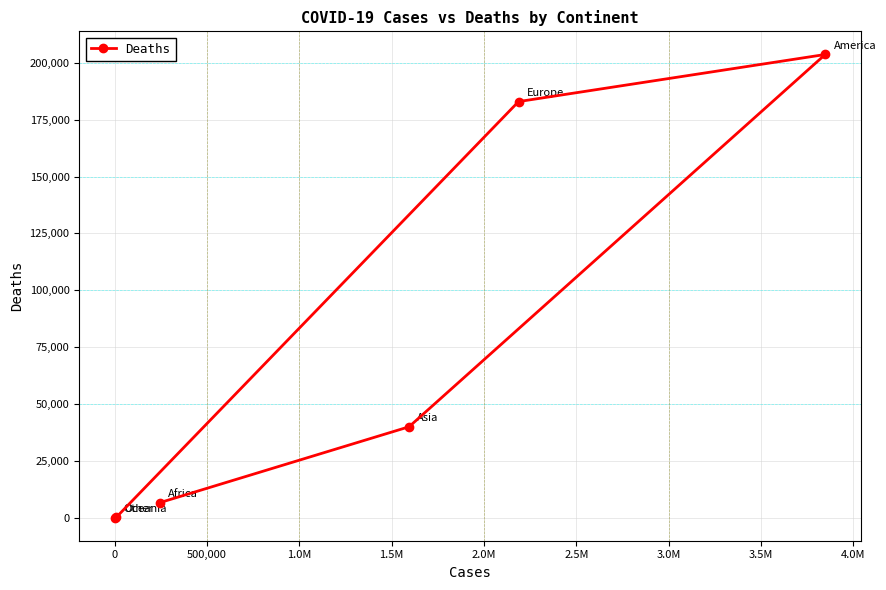

What is the sum of all values?

433259